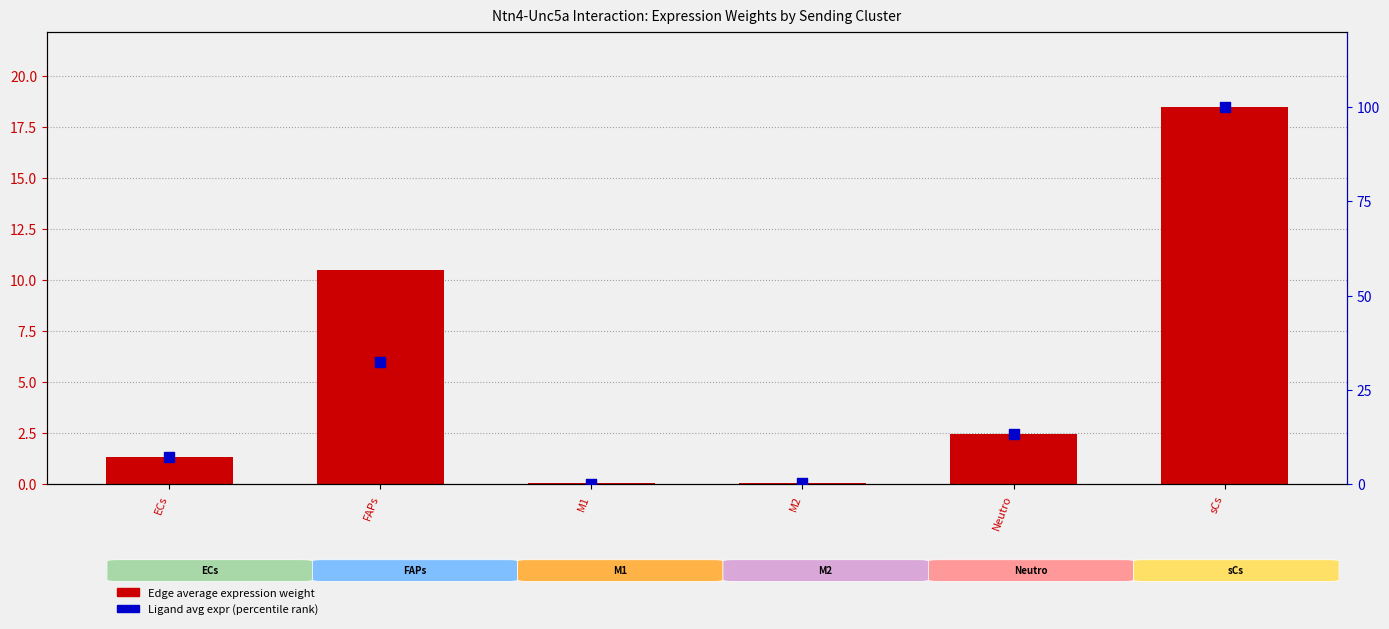

What is the total value across all series at FAPs?

42.9